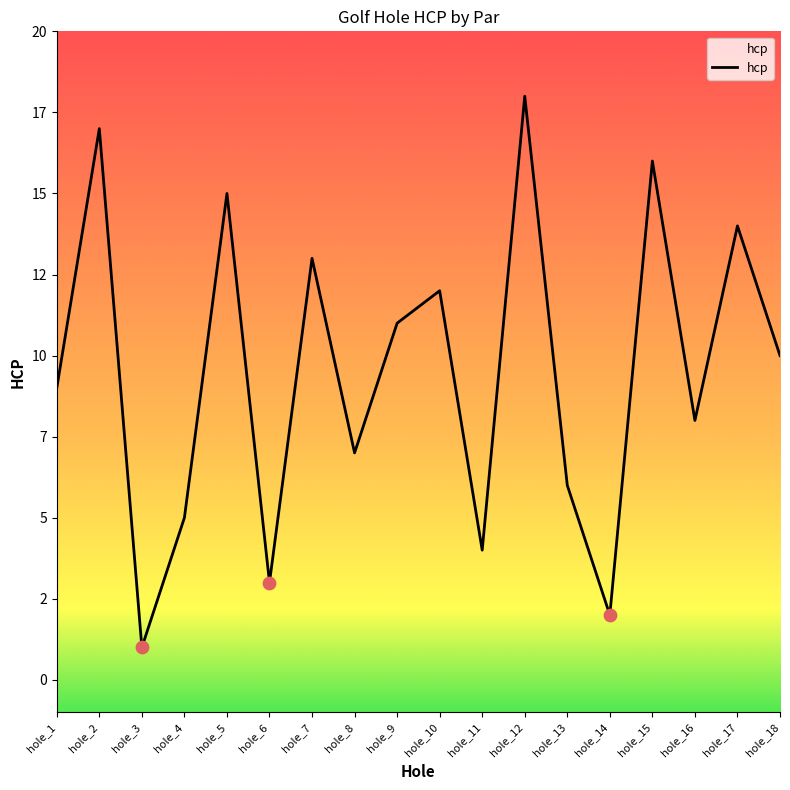

What is the change in value from hole_6 to hole_7?

+10